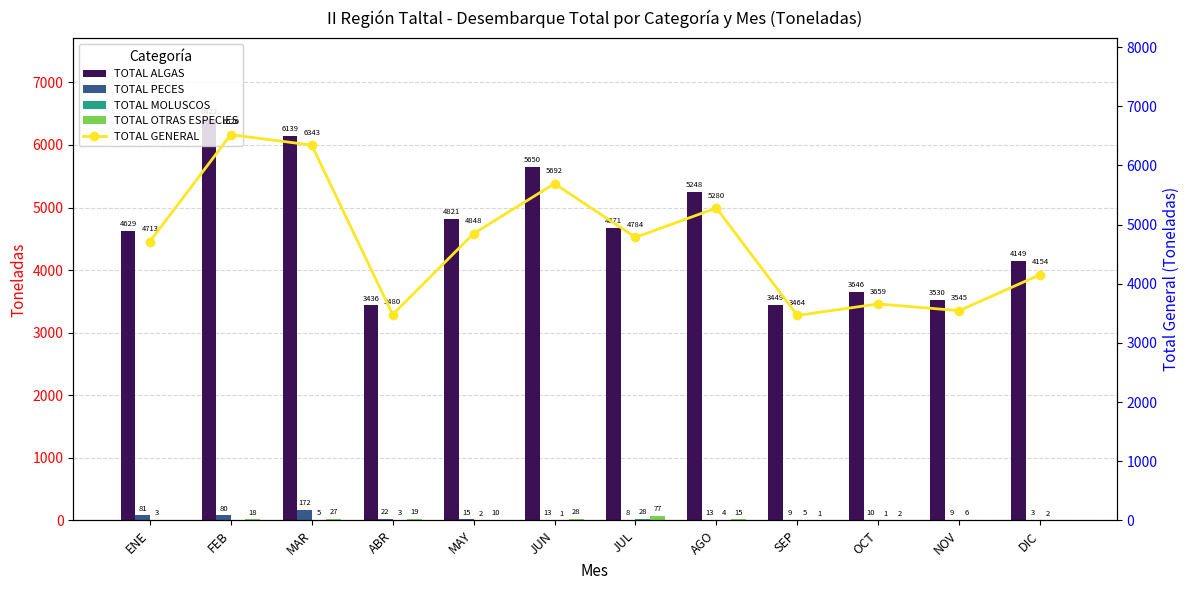

Count the number of data series in this chart.

5